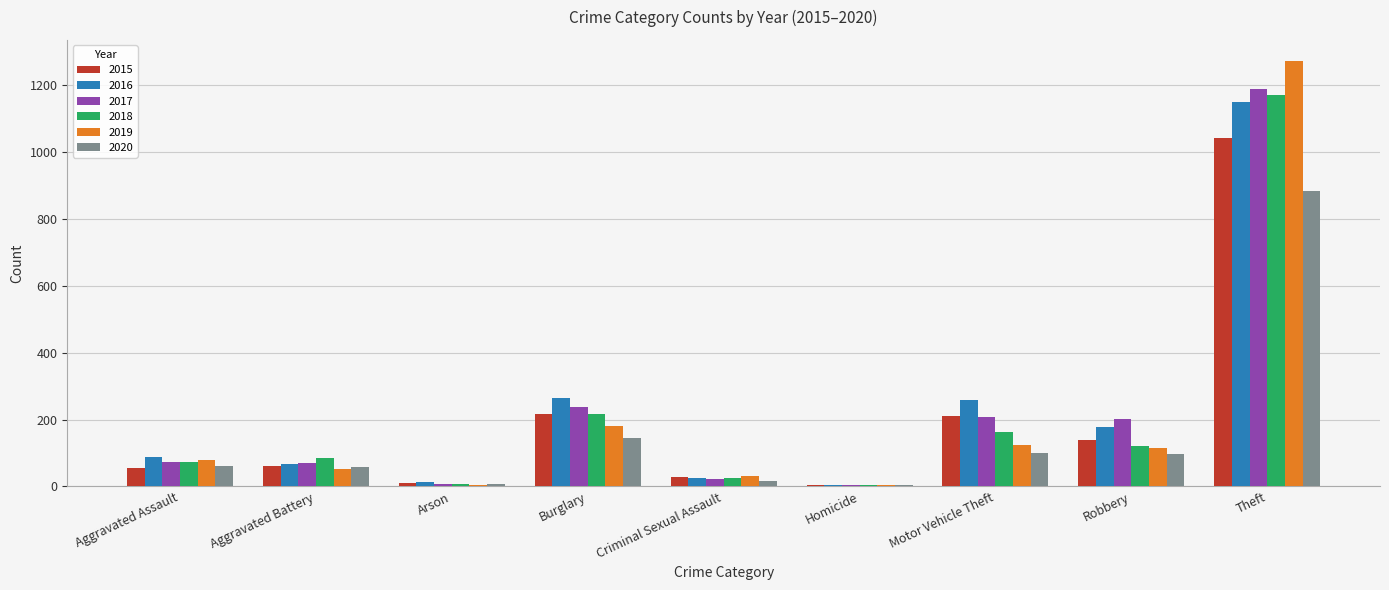

Where is 2020 nearest to the value 444?

Burglary